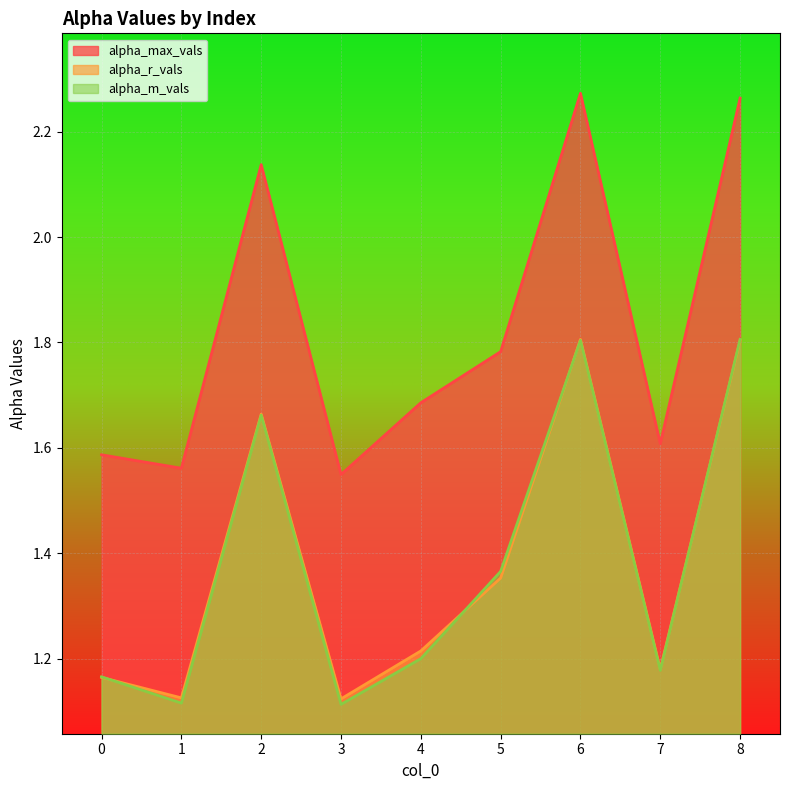

In alpha_r_vals, how many points are higher than both neighbors (excluding endpoints)?

2